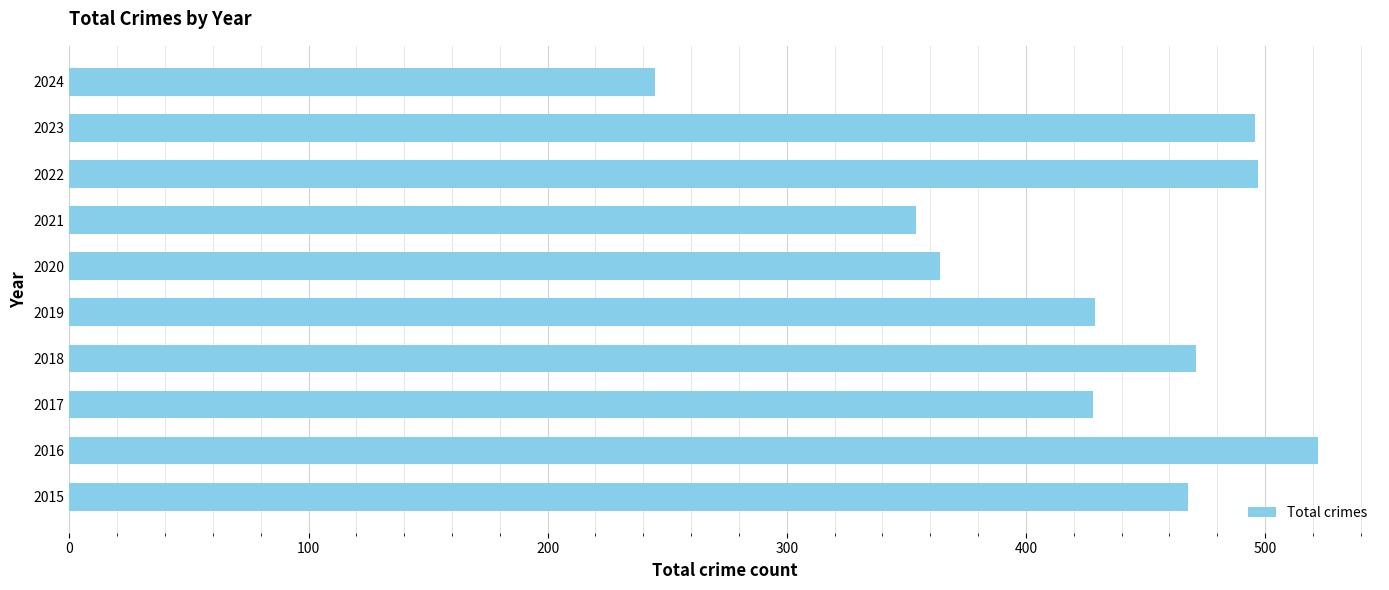

What is the change in value from 2016 to 2019?

-93